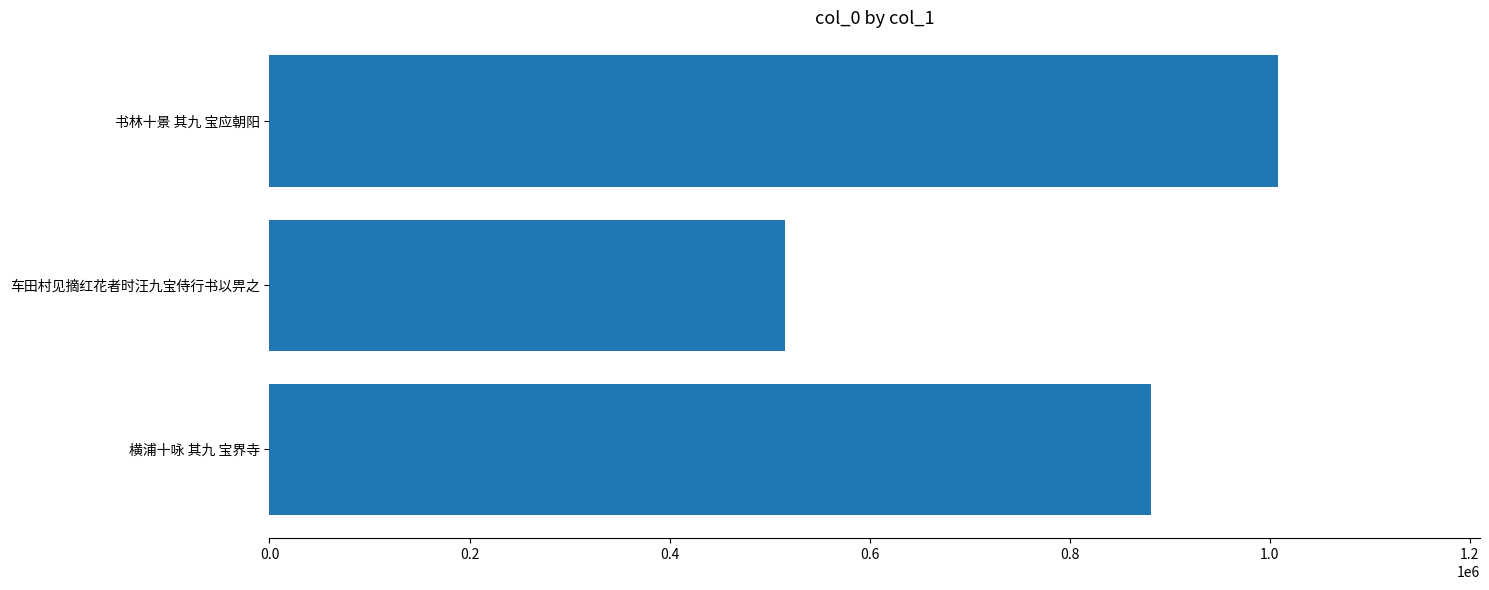

Approximately how many times larger is the value at 书林十景 其九 宝应朝阳 compared to 横浦十咏 其九 宝界寺?

1.1